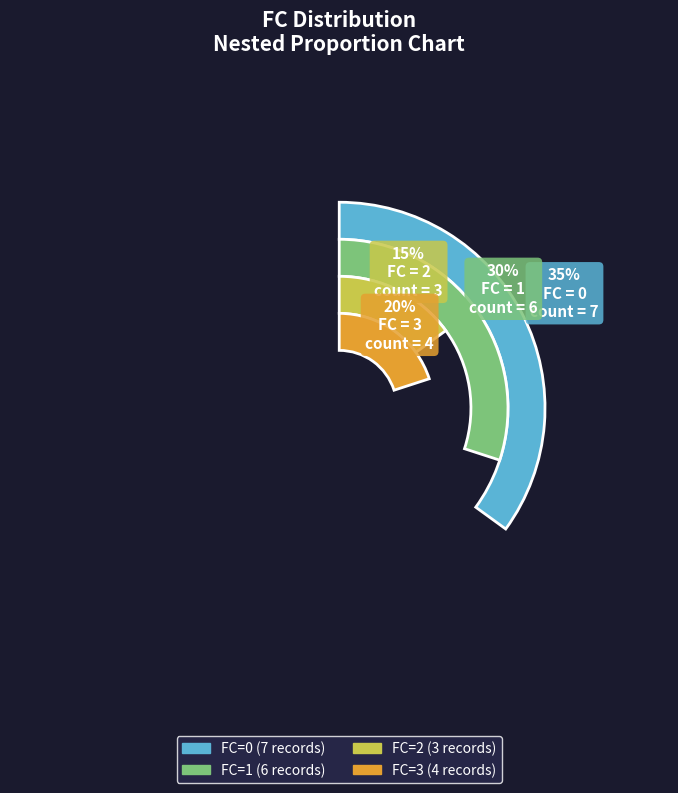

How many segments does this pie chart have?

4